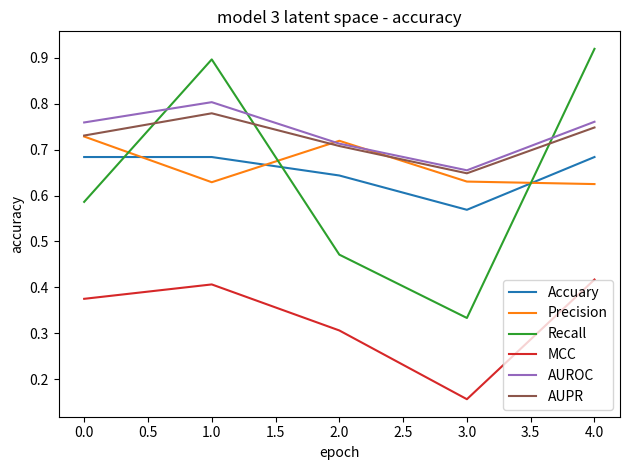

Which series has the largest range (max minus min)?

Recall